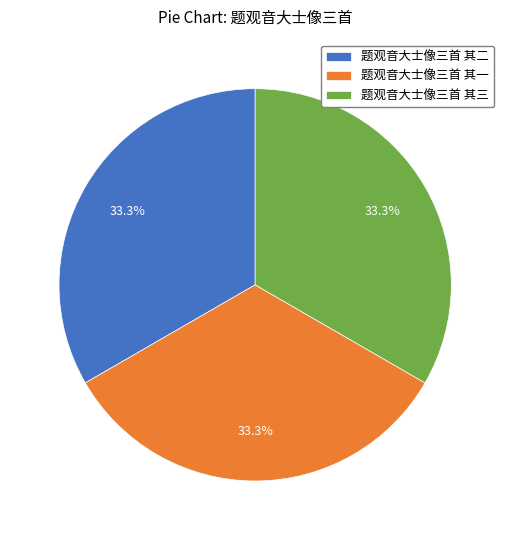

To the nearest percent, what percentage of the pie is 题观音大士像三首 其一?

33%